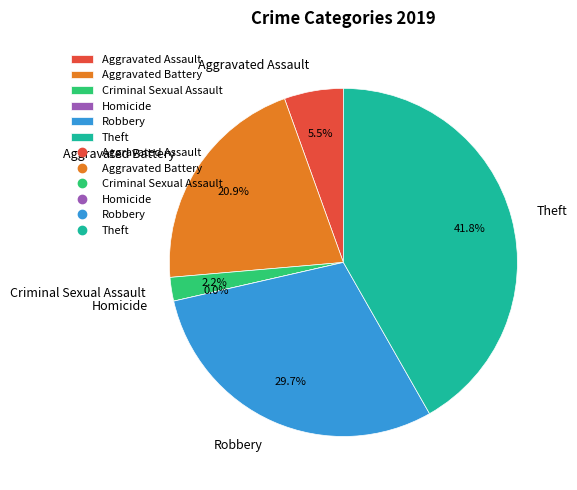

Which has a higher value, Homicide or Robbery?

Robbery